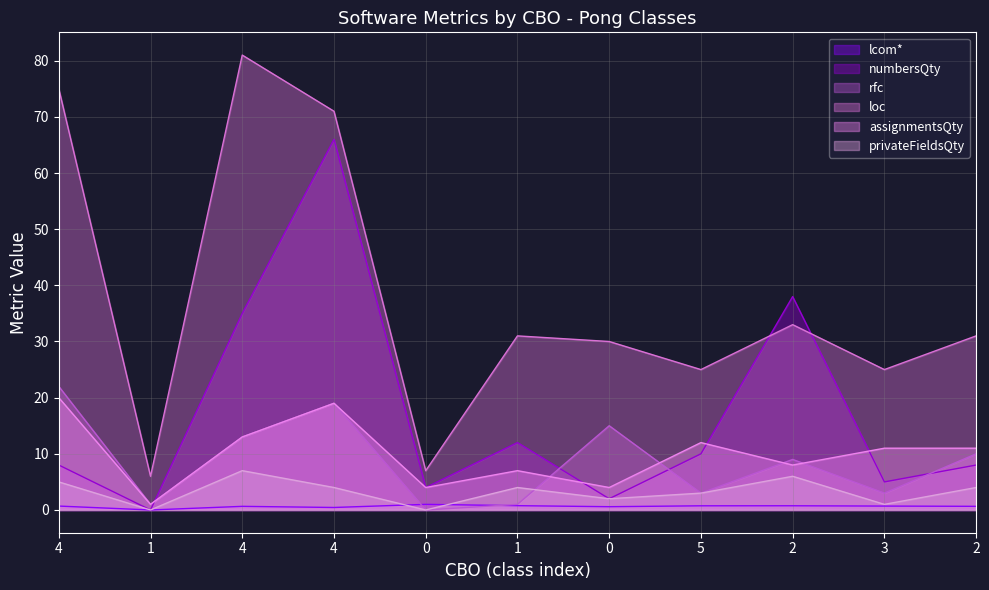

What is the difference between the rfc values at 2 and 4?

12.0